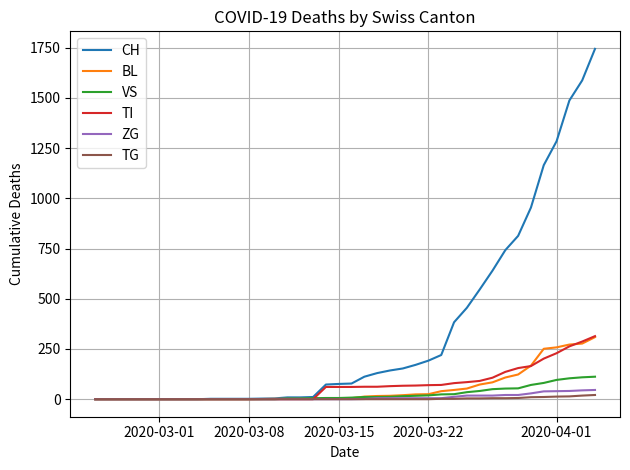

Which series has the largest range (max minus min)?

CH